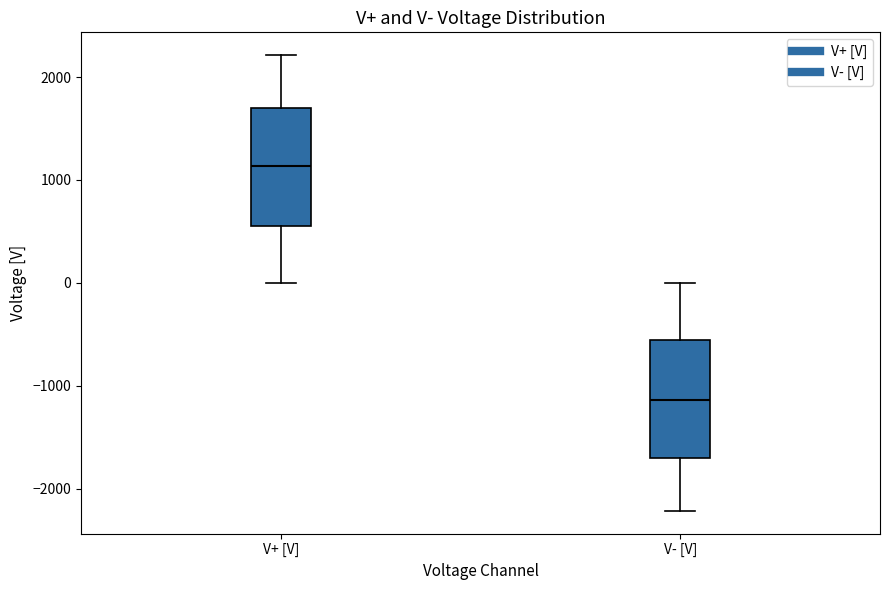

Reading left to right, read every box against the y-axis: the position of its median line, the range the box covers, and the ends of its whiskers. The values are not printed on the chart, so give them approximately, as read against the axis.

V+ [V]: median 1100, box 600 to 1700, whiskers 0 to 2200
V- [V]: median -1100, box -1700 to -600, whiskers -2200 to 0